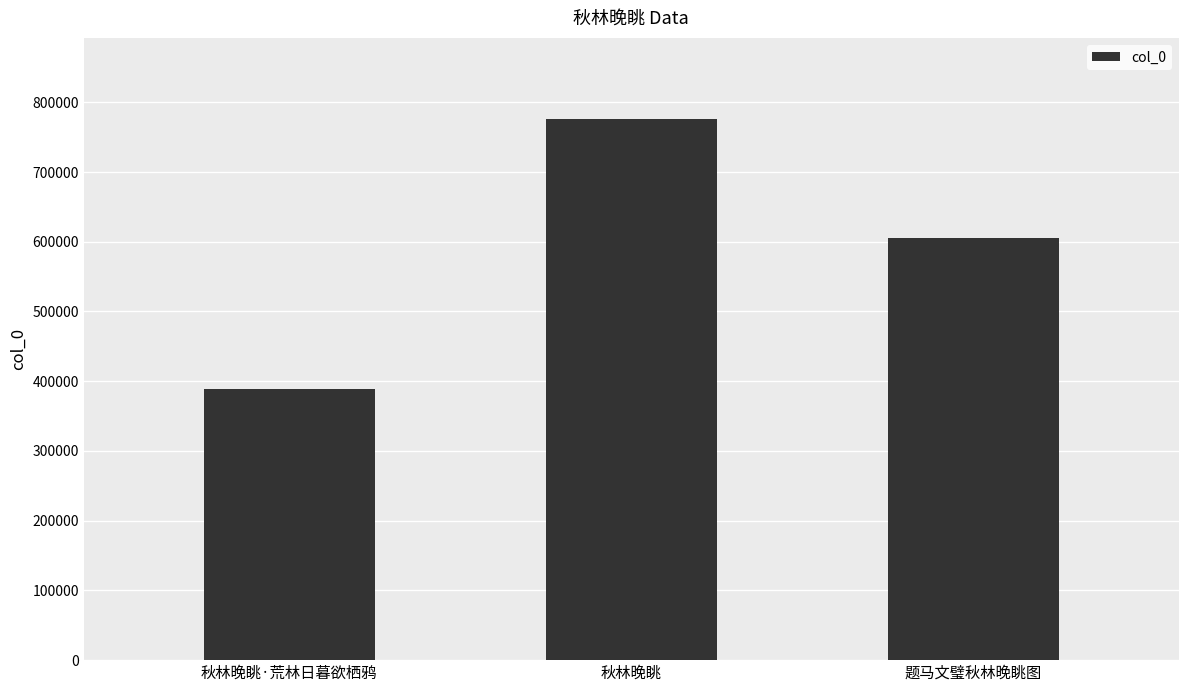

Which has a higher value, 秋林晚眺 or 秋林晚眺·荒林日暮欲栖鸦?

秋林晚眺